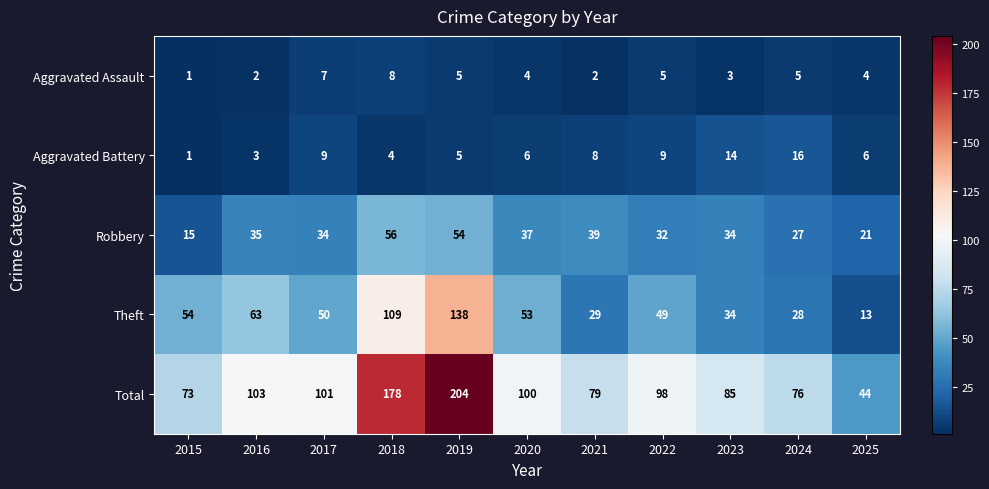

What is the greatest value displayed?

204